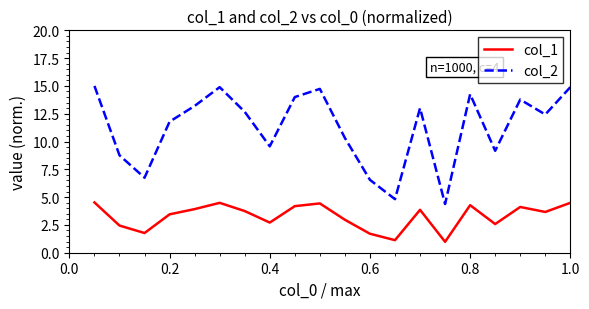

List the series in order of their overall mean, lowest first.

col_1, col_2